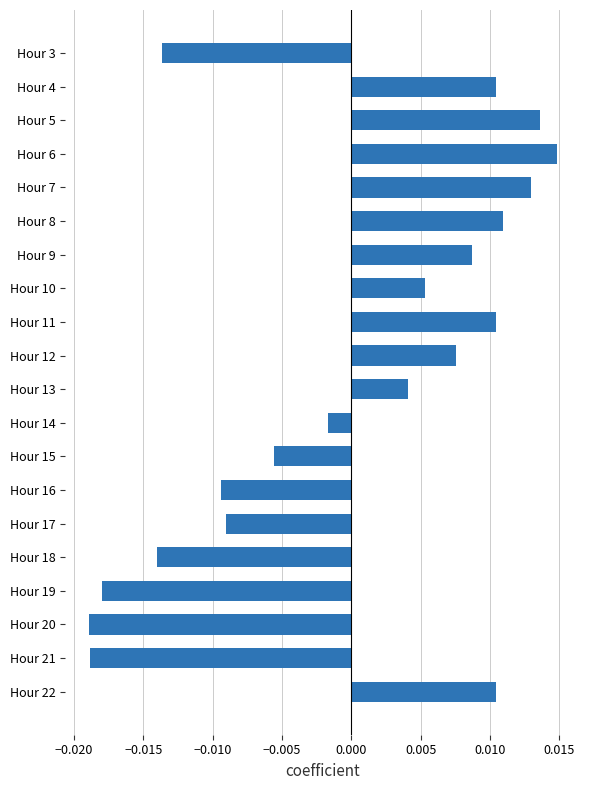

Between Hour 10 and Hour 22, which is larger?

Hour 22